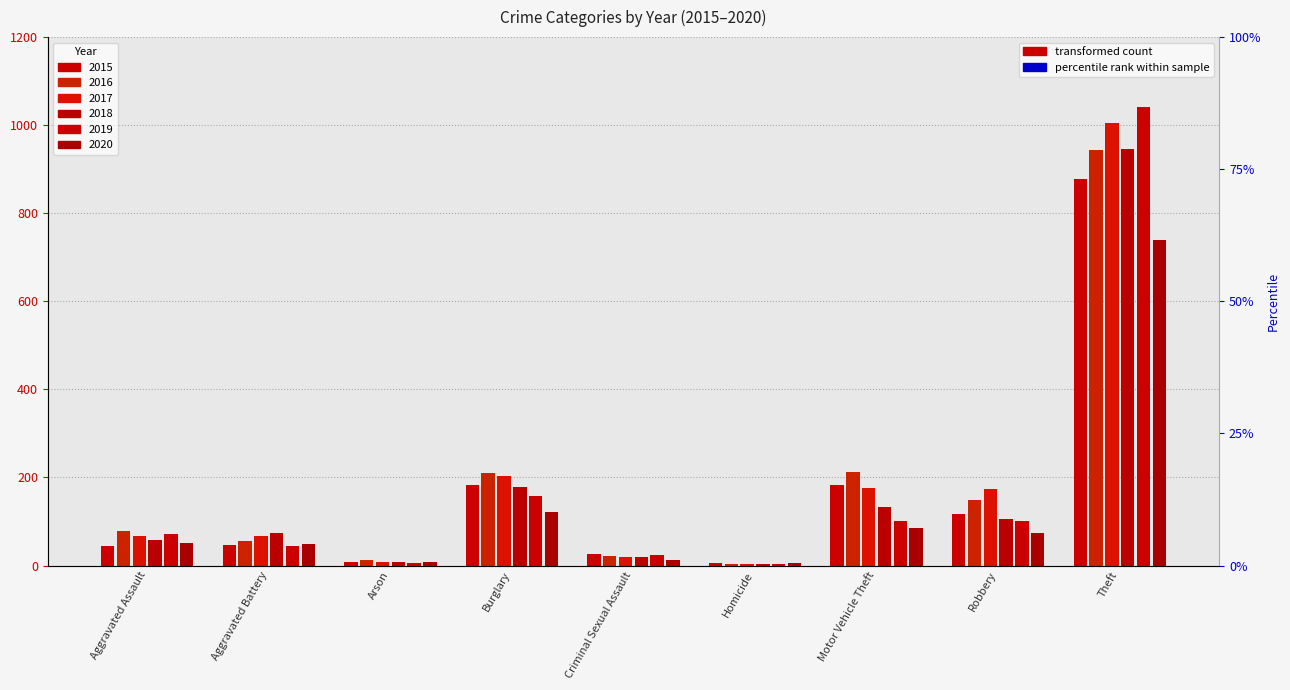

At which label does 2018 reach its minimum?

Homicide